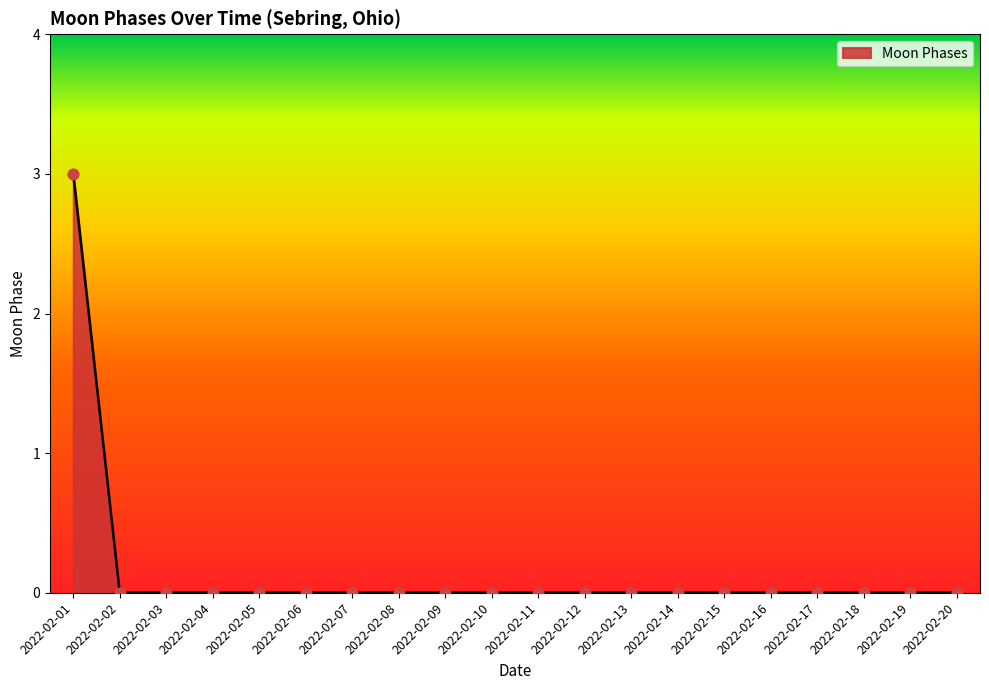

What is the change in value from 2022-02-01 to 2022-02-10?

-3